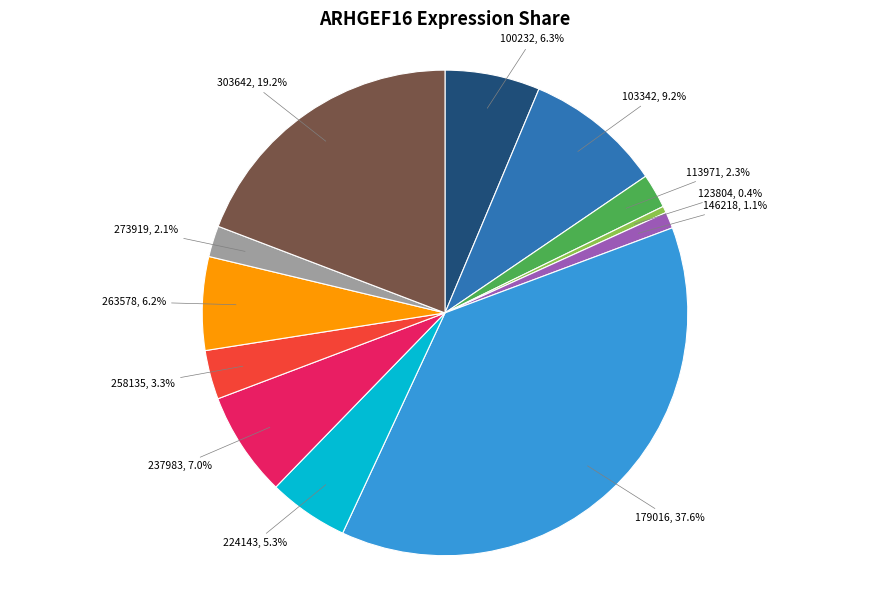

Does 100232 account for over 50% of the chart?

No